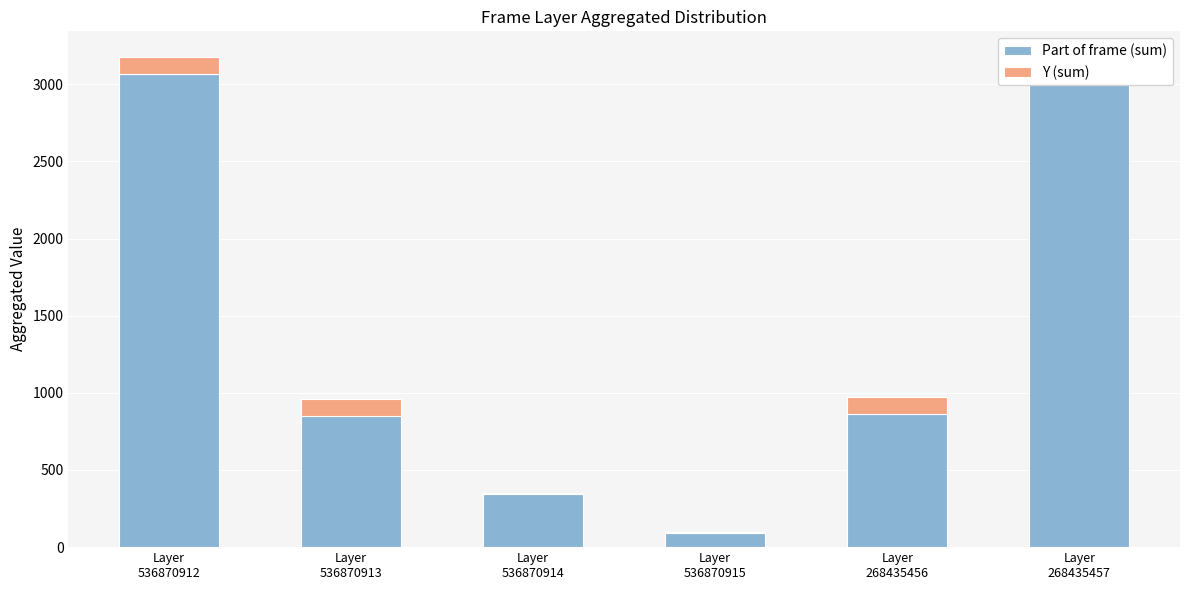

Where does the Part of frame (sum) series first go above 863?

Layer
536870912